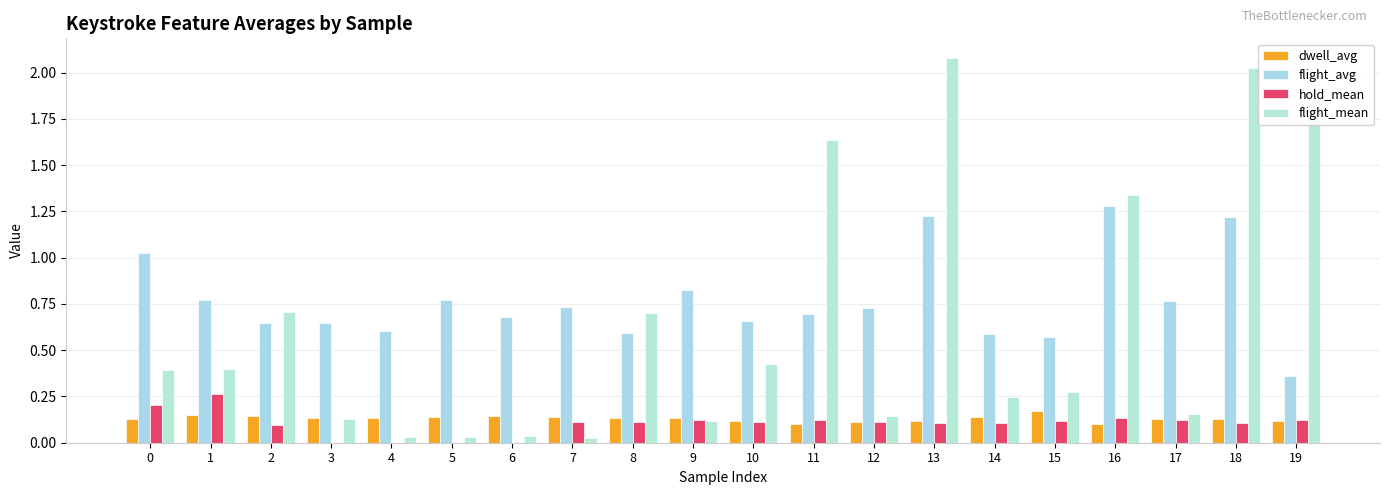

What is the spread (max minus min) of values at 14?

0.5